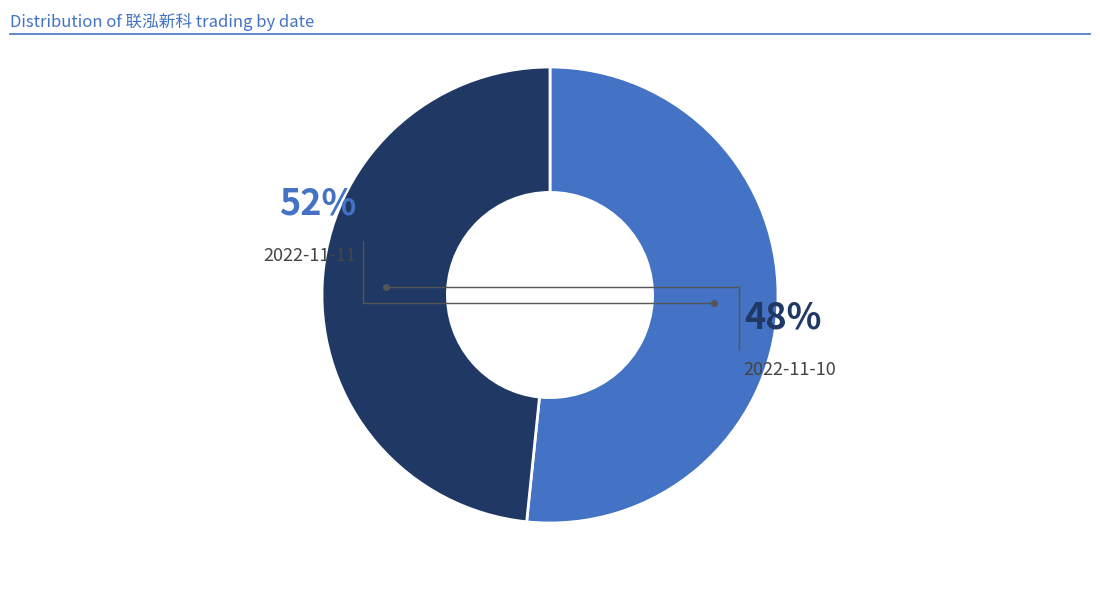

Count the number of slices in the pie.

2